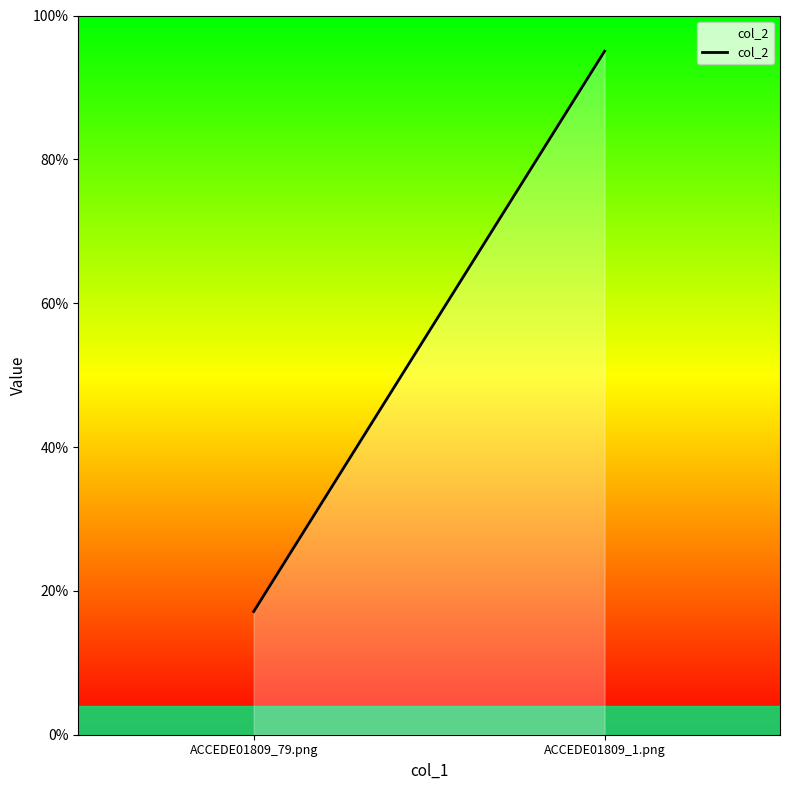

How many lines are shown in the chart?

1